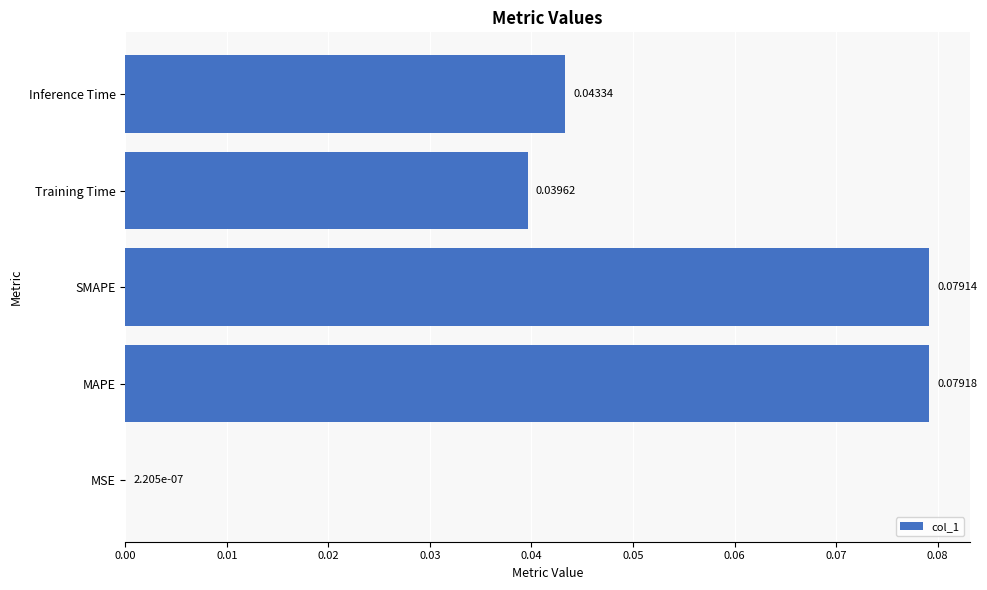

Which category has the highest value across all series?

MAPE